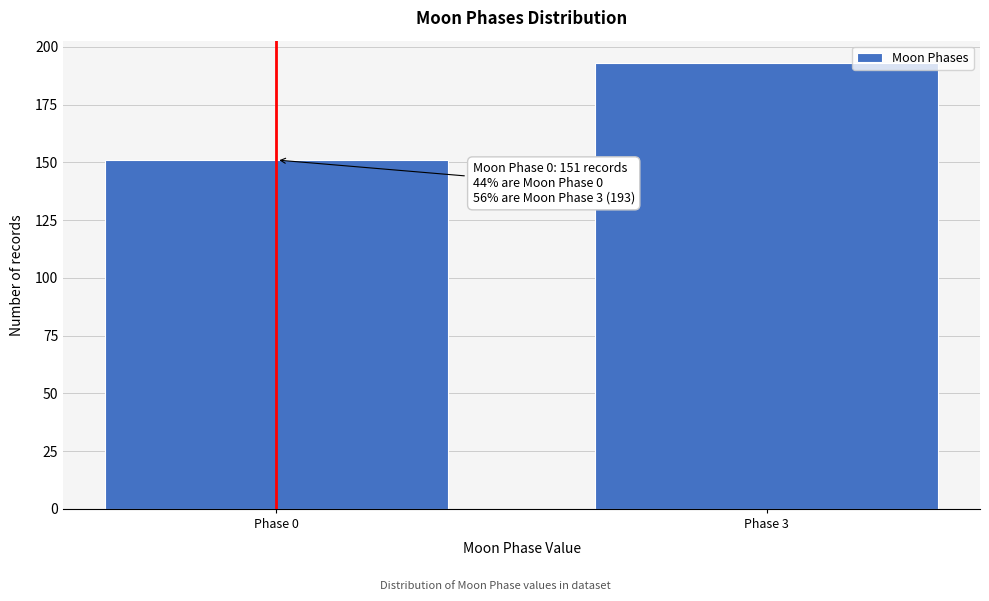

Reading left to right, what are all the values shown in this chart?

151	193